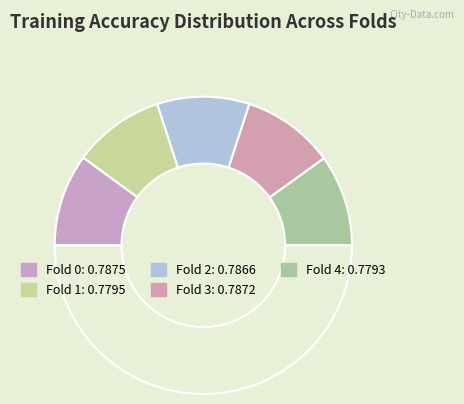

How many segments does this pie chart have?

6